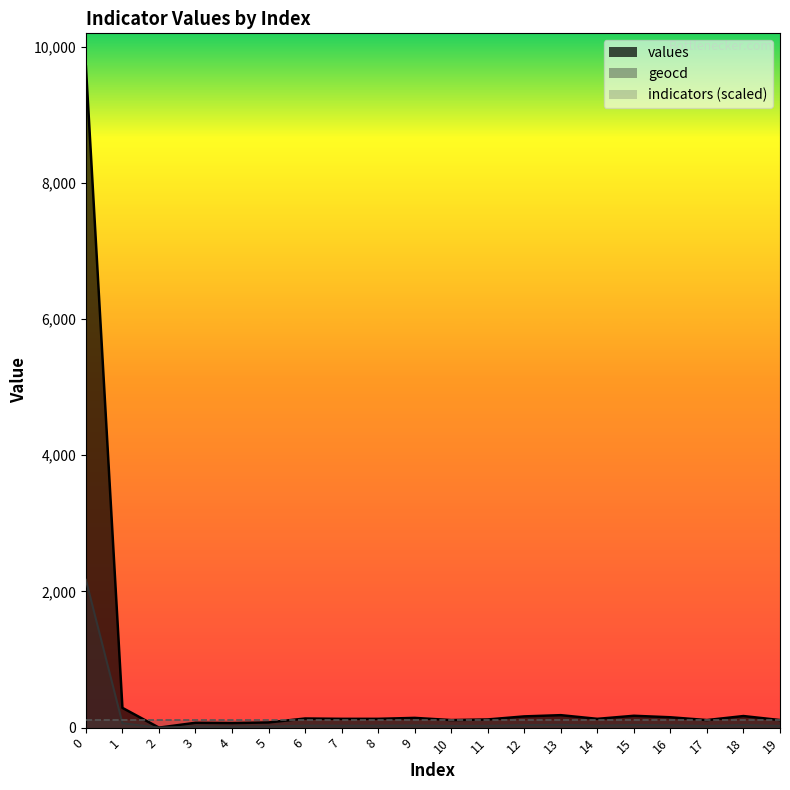

True or false: geocd has a value of 27 at 13.

False